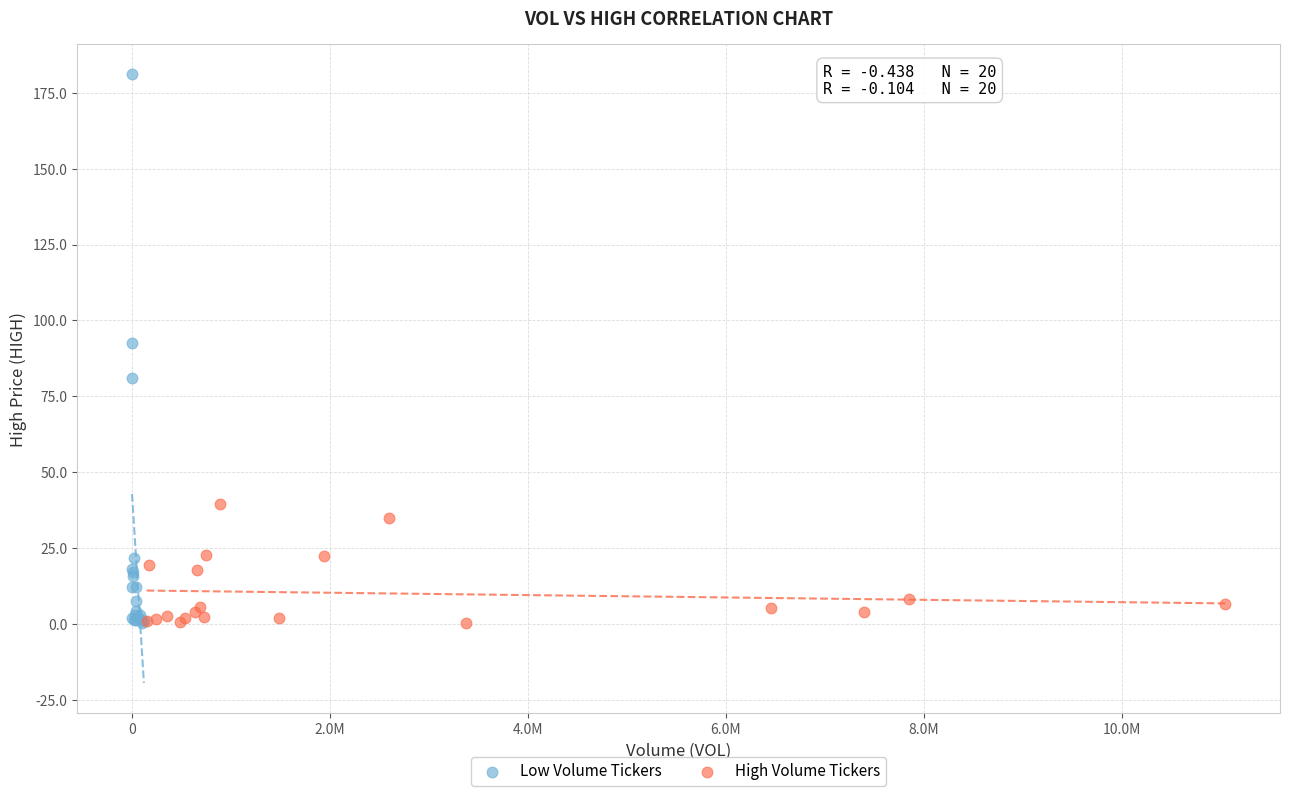

Which series has the largest Y range (max minus min)?

Low Volume Tickers